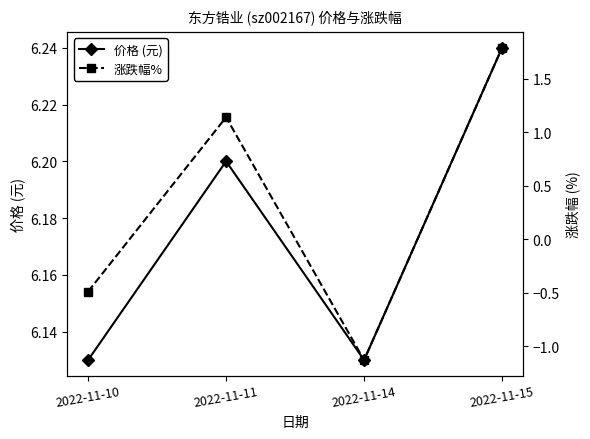

True or false: 涨跌幅% and 价格 (元) cross at least once.

False